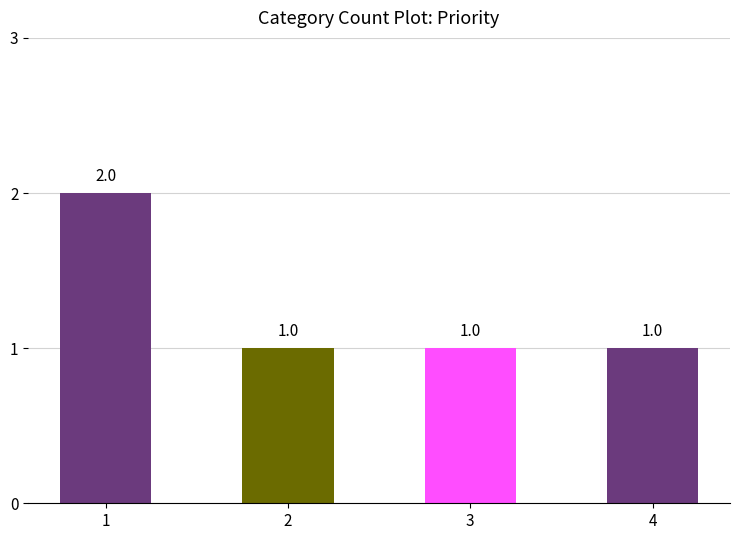

What is the greatest value displayed?

2